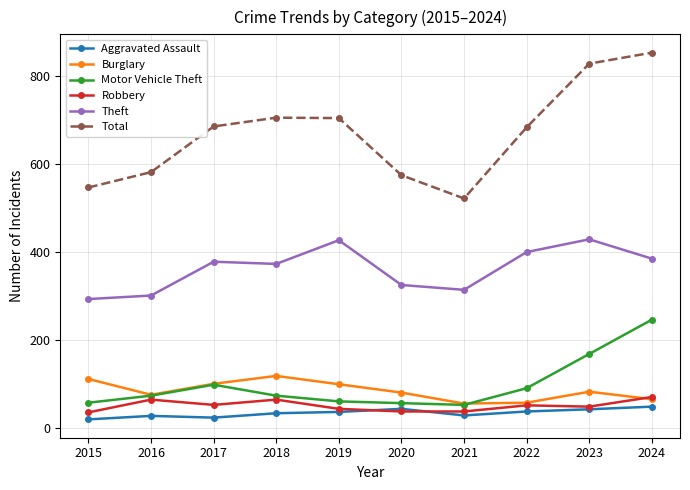

The Motor Vehicle Theft series shows 168 at 2023. True or false?

True